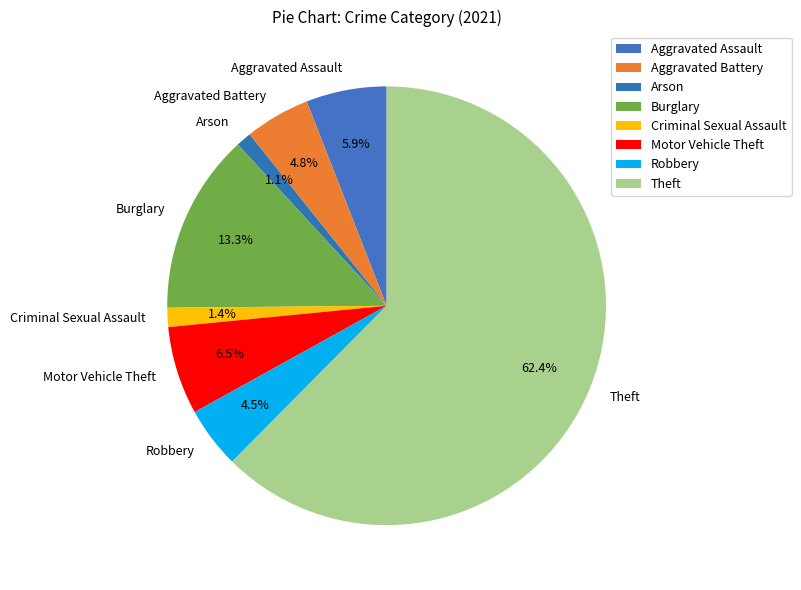

Is Theft the majority of the pie?

Yes